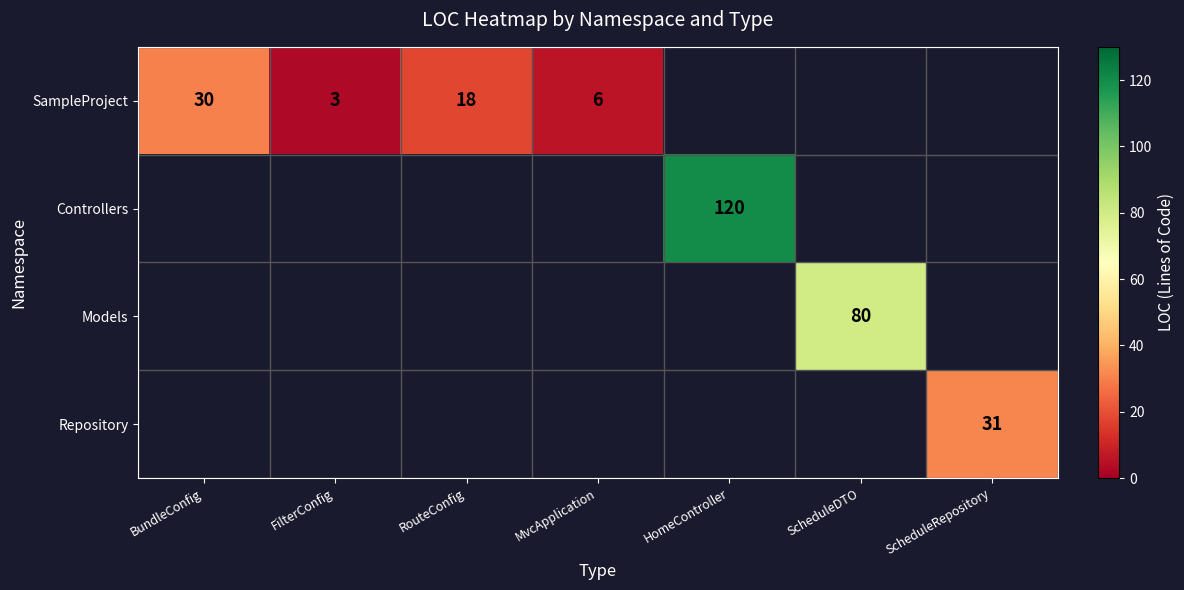

At how many categories does at least one series exceed 41?

2